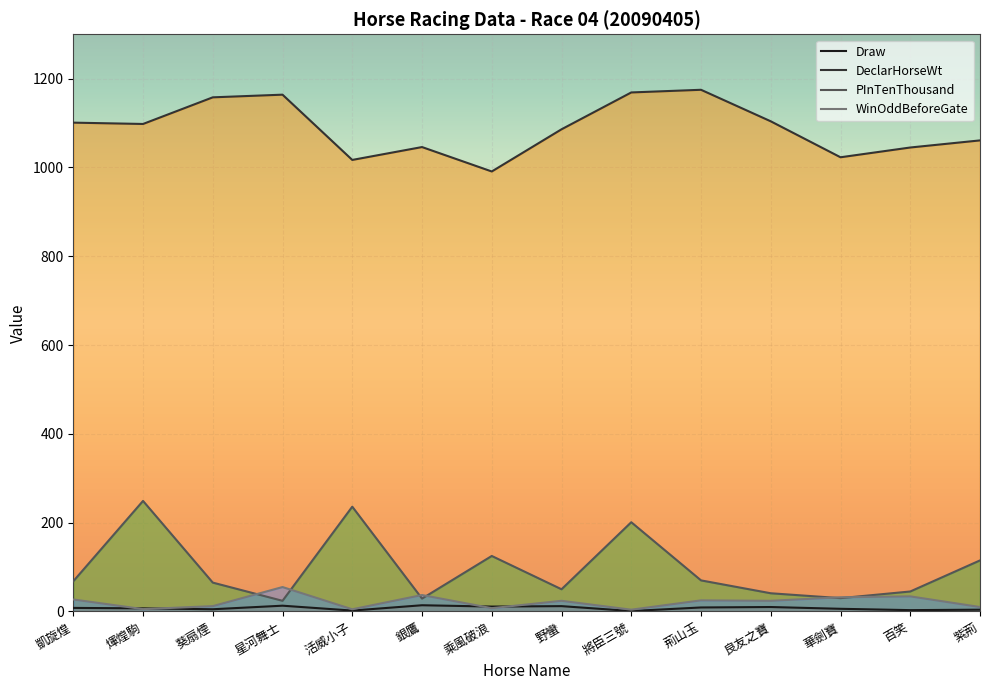

Reading left to right, list all the values displayed in this chart.

Draw: 凱旋煌=8.0	煇煌駒=7.0	葵扇煙=5.0	星河舞士=13.0	活威小子=2.0	銀鷹=14.0	乘風破浪=11.0	野蠻=12.0	將臣三號=1.0	荊山玉=9.0	良友之寶=10.0	華劍寶=6.0	百笑=3.0	紫荊=4.0
DeclarHorseWt: 凱旋煌=1101.0	煇煌駒=1098.0	葵扇煙=1158.0	星河舞士=1164.0	活威小子=1017.0	銀鷹=1046.0	乘風破浪=991.0	野蠻=1086.0	將臣三號=1169.0	荊山玉=1175.0	良友之寶=1104.0	華劍寶=1023.0	百笑=1045.0	紫荊=1061.0
PInTenThousand: 凱旋煌=68.0	煇煌駒=249.0	葵扇煙=65.0	星河舞士=24.0	活威小子=236.0	銀鷹=29.0	乘風破浪=125.0	野蠻=50.0	將臣三號=201.0	荊山玉=70.0	良友之寶=41.0	華劍寶=30.0	百笑=45.0	紫荊=115.0
WinOddBeforeGate: 凱旋煌=27.0	煇煌駒=5.3	葵扇煙=12.0	星河舞士=55.0	活威小子=4.9	銀鷹=37.0	乘風破浪=7.4	野蠻=24.0	將臣三號=4.0	荊山玉=25.0	良友之寶=24.0	華劍寶=32.0	百笑=34.0	紫荊=10.0